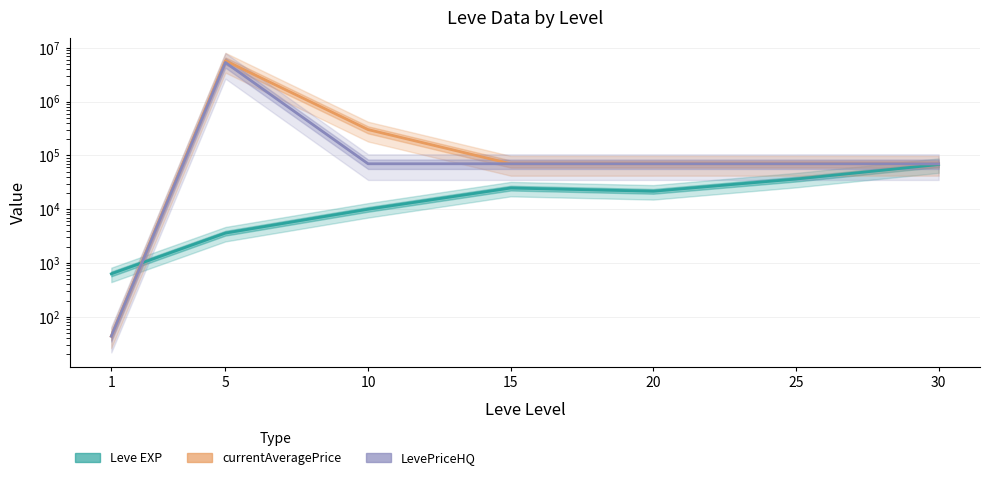

Which label corresponds to the largest value in the chart?

5